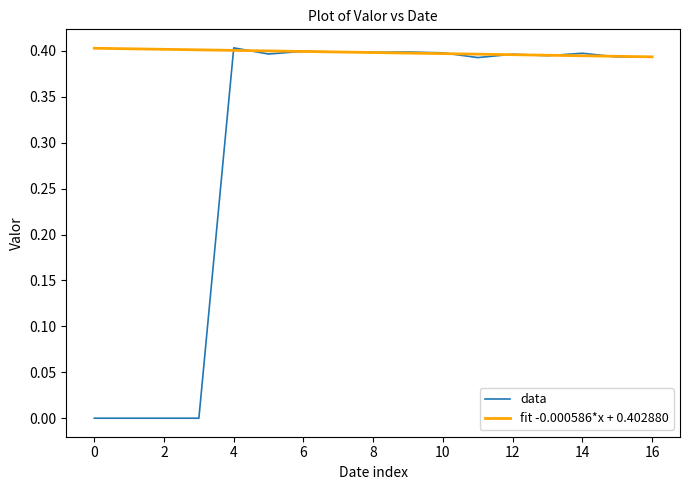

Which series has the largest total across all categories?

fit -0.000586*x + 0.402880